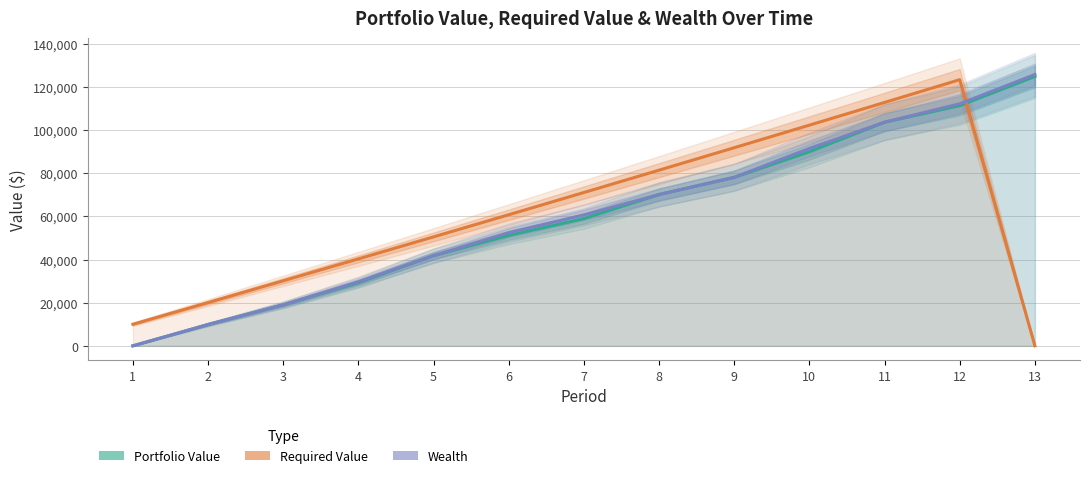

How many lines are shown in the chart?

3